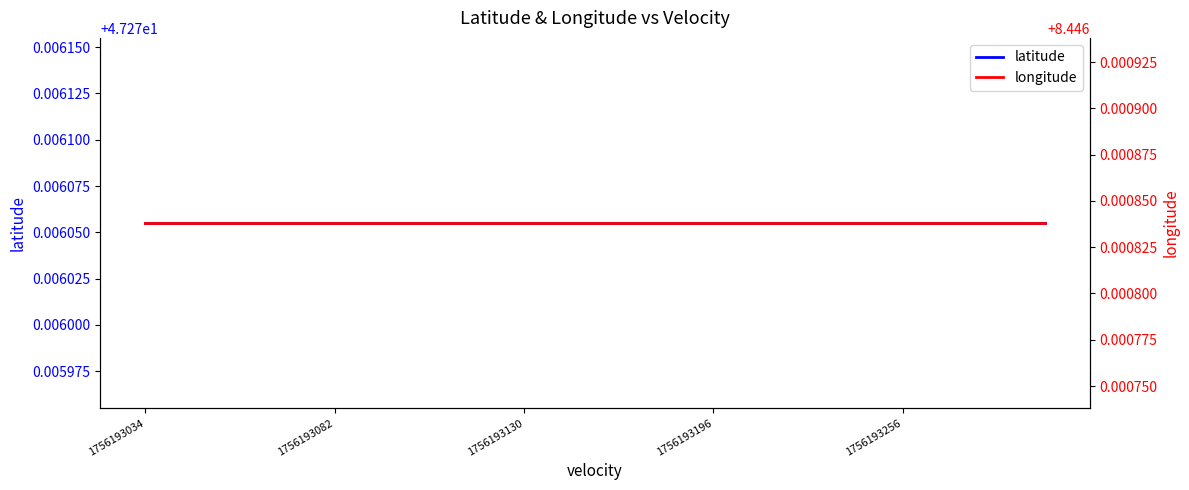

The longitude series shows 8.4 at 5. True or false?

True